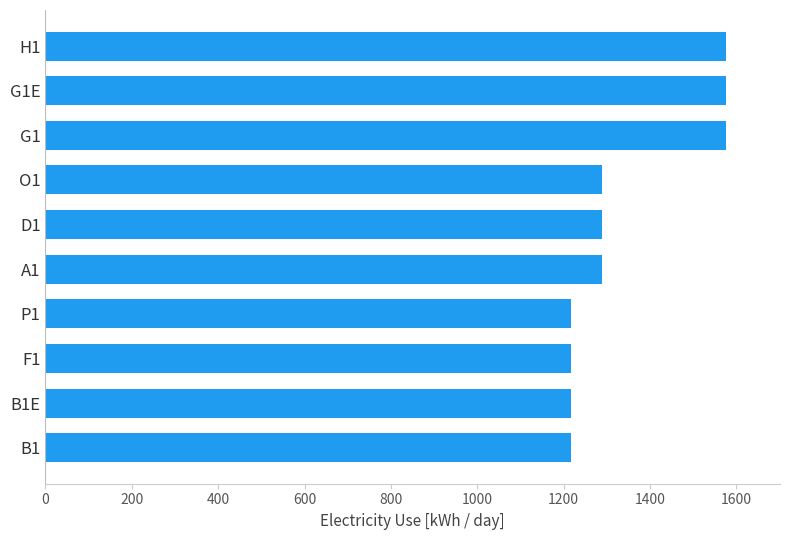

Reading top to bottom, list all the values displayed in this chart.

1575	1575	1575	1288	1288	1288	1217	1217	1217	1217